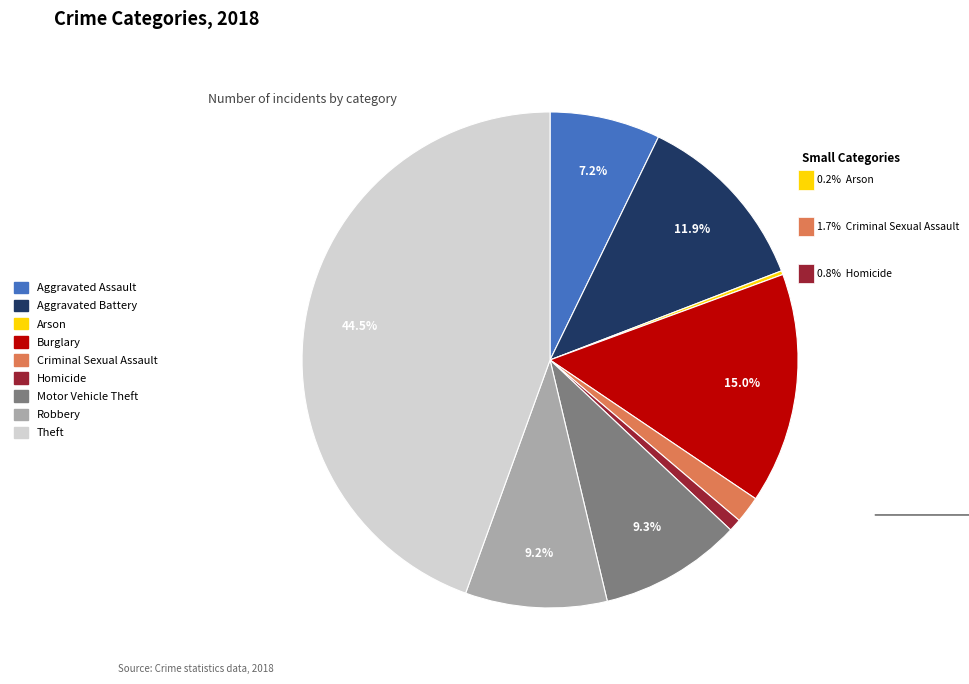

What is the largest slice in the pie chart?

Theft